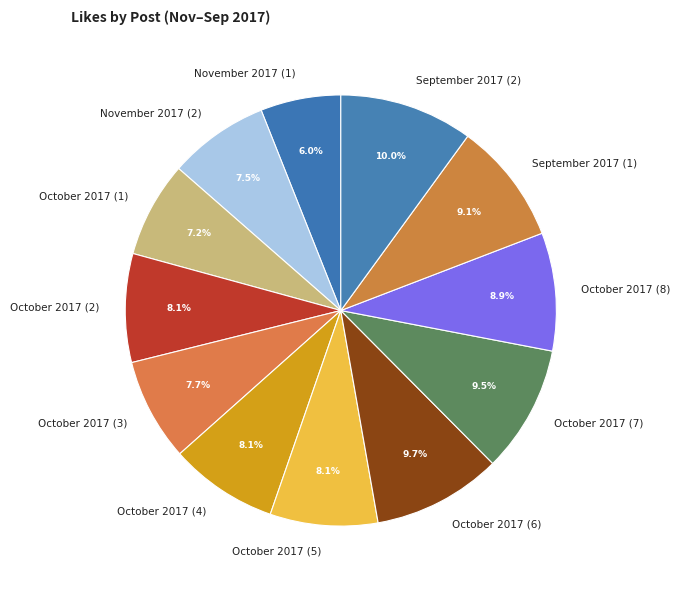

To the nearest percent, what is the difference between the October 2017 (4) and November 2017 (1) slice percentages?

2%